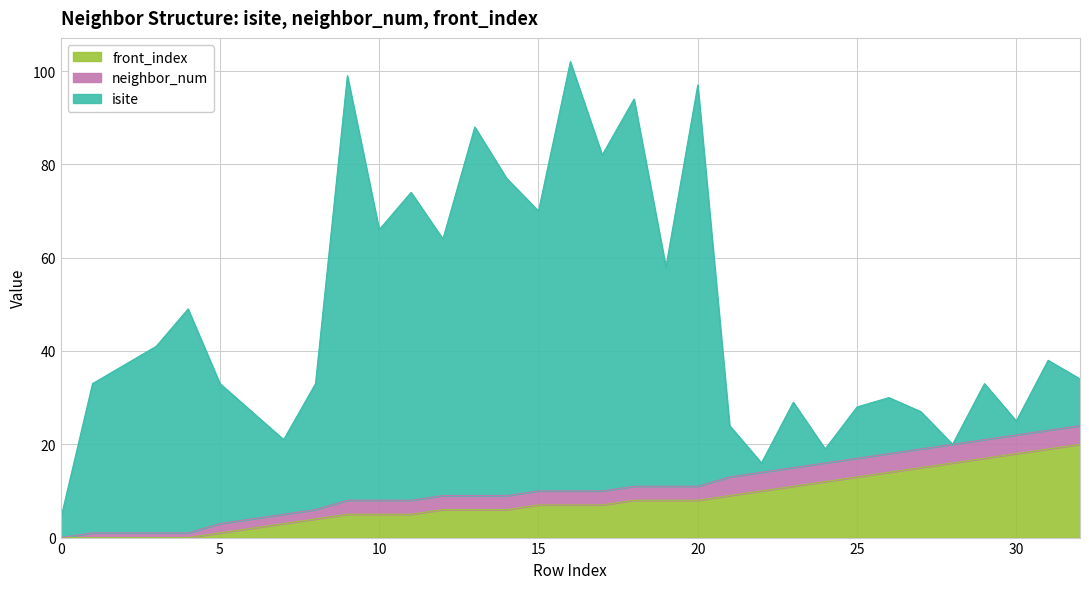

The value of front_index at 22 is 14. True or false?

False